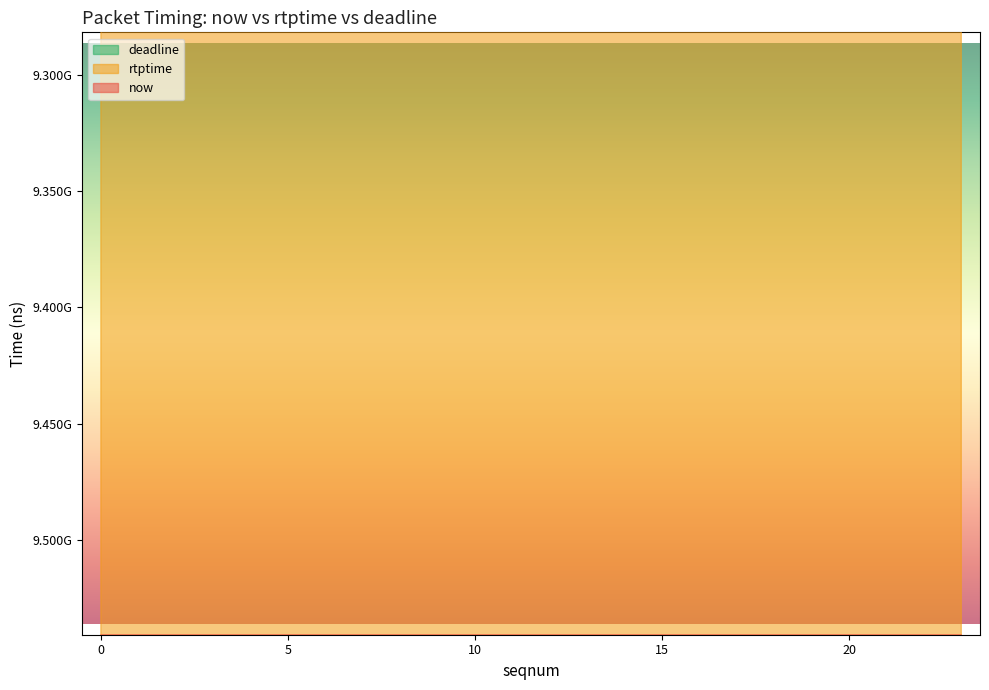

Which series has the widest spread of values?

now